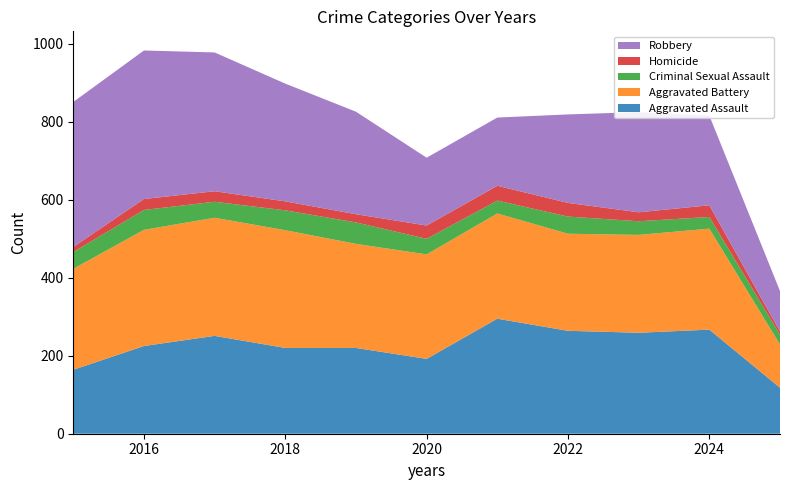

Reading left to right, transcribe all the data shown in this chart.

Aggravated Assault: 2015=164	2016=225	2017=251	2018=220	2019=220	2020=192	2021=295	2022=264	2023=259	2024=267	2025=118
Aggravated Battery: 2015=259	2016=298	2017=303	2018=302	2019=267	2020=268	2021=270	2022=249	2023=251	2024=259	2025=111
Criminal Sexual Assault: 2015=43	2016=51	2017=41	2018=51	2019=55	2020=40	2021=33	2022=44	2023=35	2024=30	2025=25
Homicide: 2015=13	2016=28	2017=27	2018=23	2019=21	2020=34	2021=38	2022=35	2023=23	2024=30	2025=8
Robbery: 2015=372	2016=381	2017=356	2018=302	2019=263	2020=174	2021=175	2022=227	2023=257	2024=230	2025=104